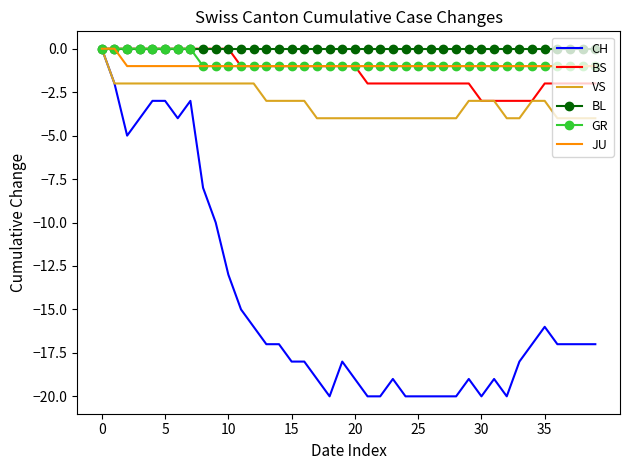

How many values in CH are below zero?

39